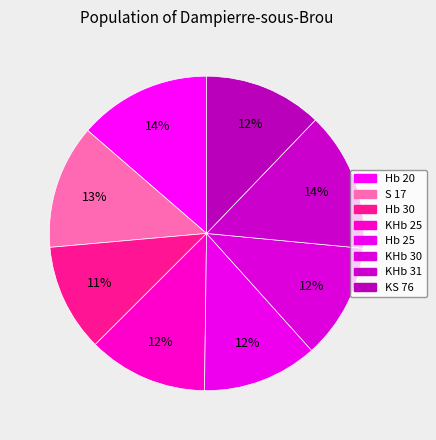

How many slices are in this pie chart?

8